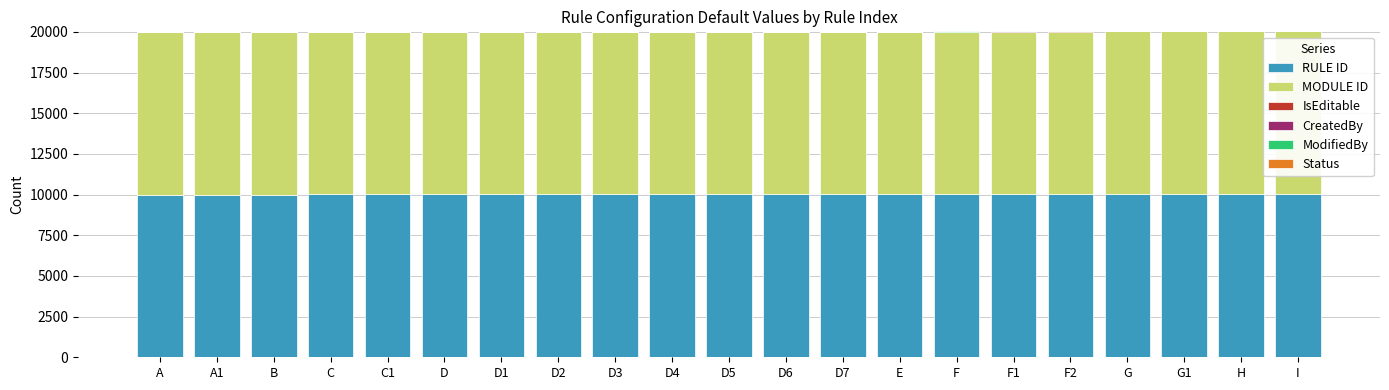

True or false: RULE ID has a value of 5127 at G.

False